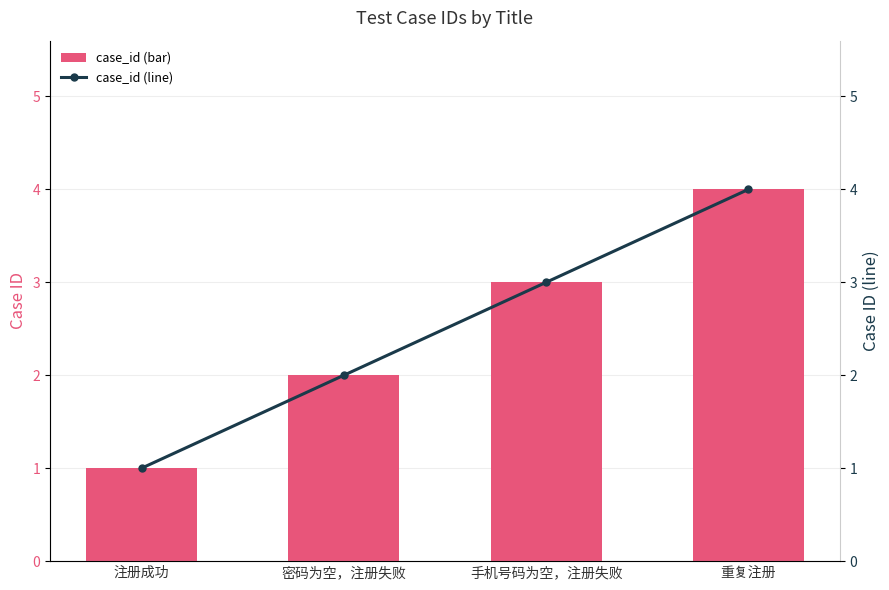

What is the average value of the case_id (line) series?

2